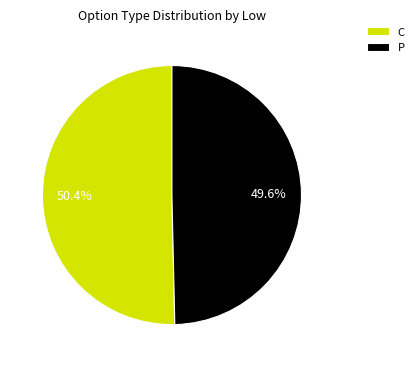

To the nearest percent, what is the difference between the largest and smallest slice percentages?

1%